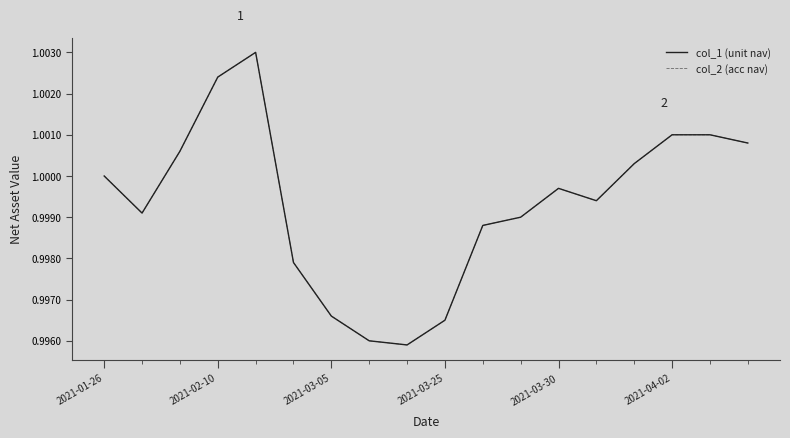

Does the chart have visible grid lines?

No